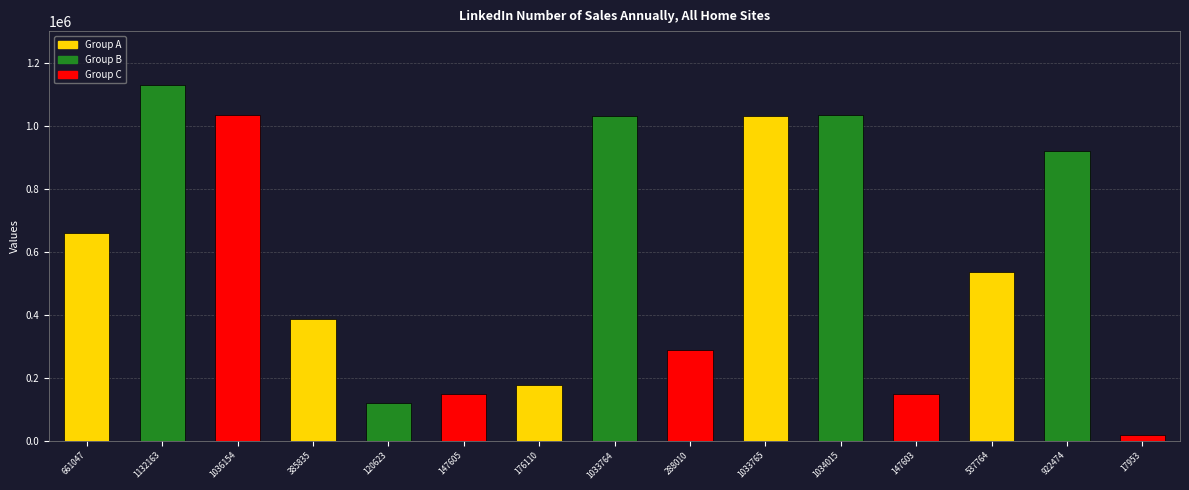

At which category does the chart reach its minimum across all series?

17953